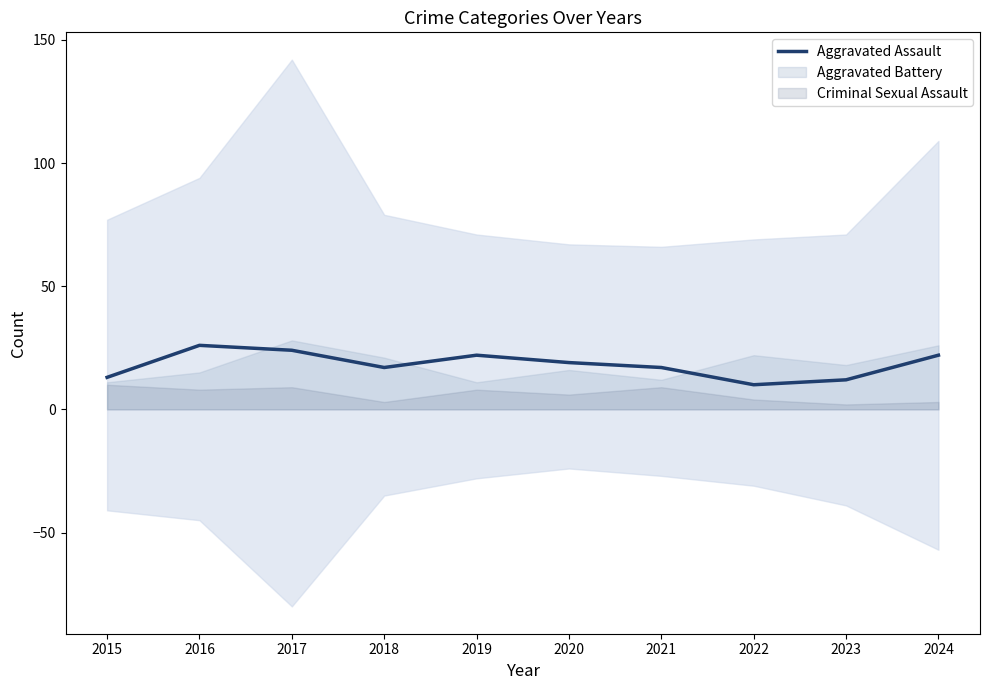

List the labels in order of value, smallest first.

2022, 2023, 2015, 2018, 2021, 2020, 2019, 2024, 2017, 2016